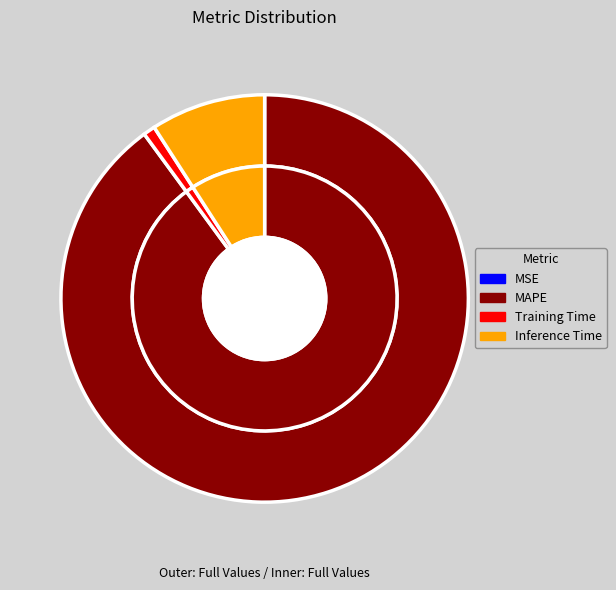

What percentage is NOT represented by MSE?

100.0%